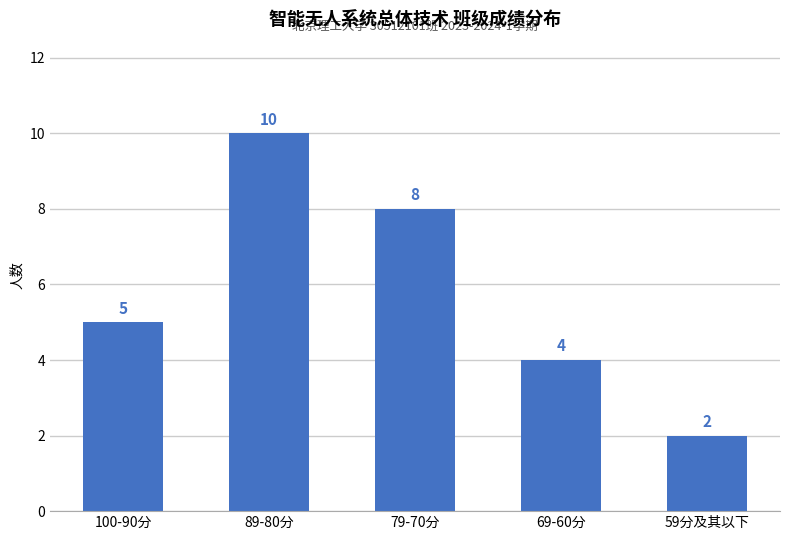

What is the maximum value shown in the chart?

10